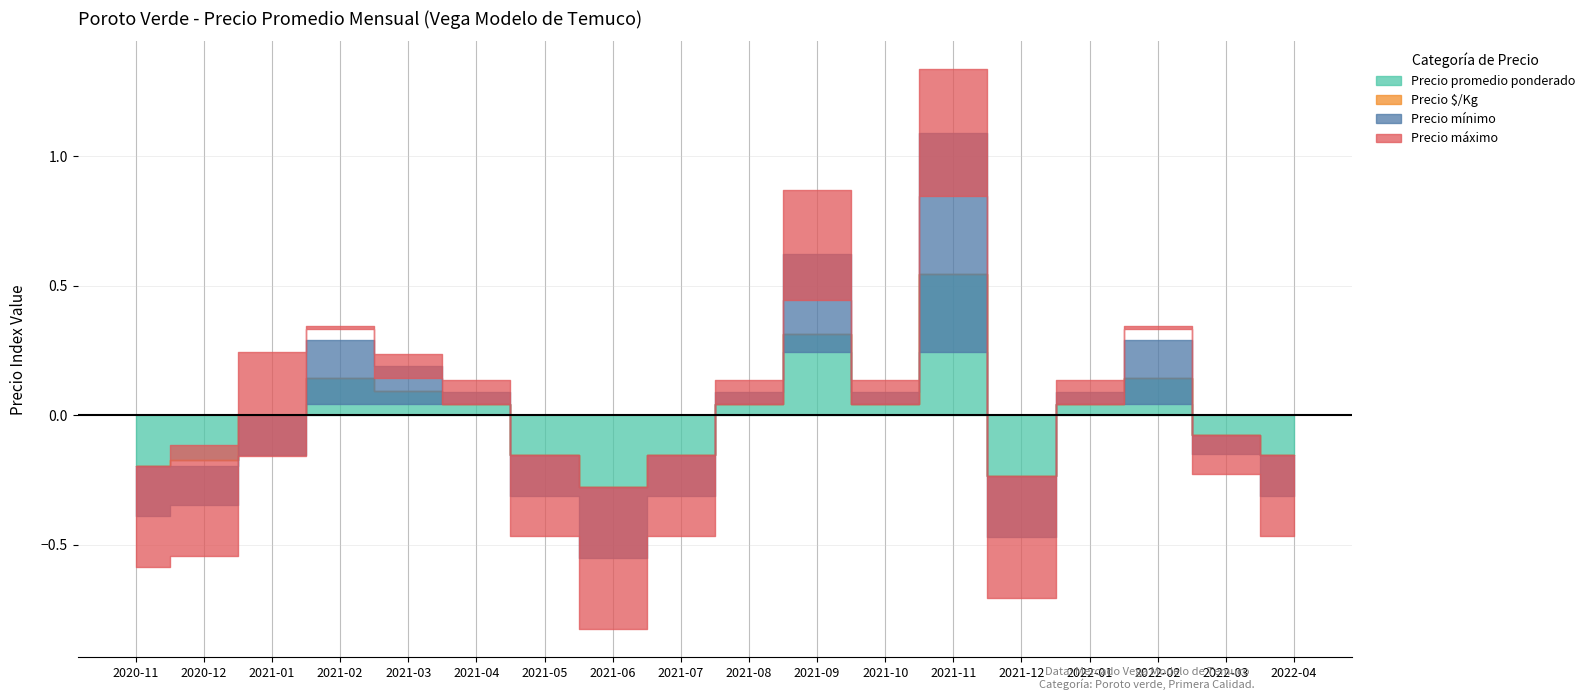

Which category has the lowest value in the Precio máximo series?

2021-06